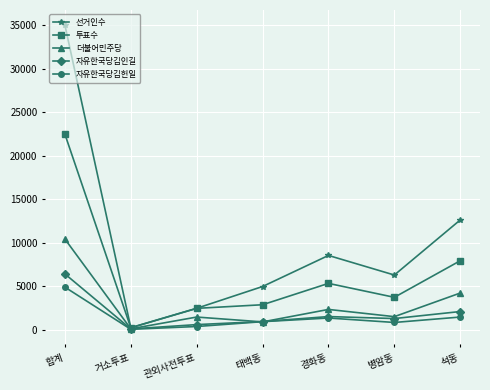

At which label is 선거인수 closest to 17614?

석동